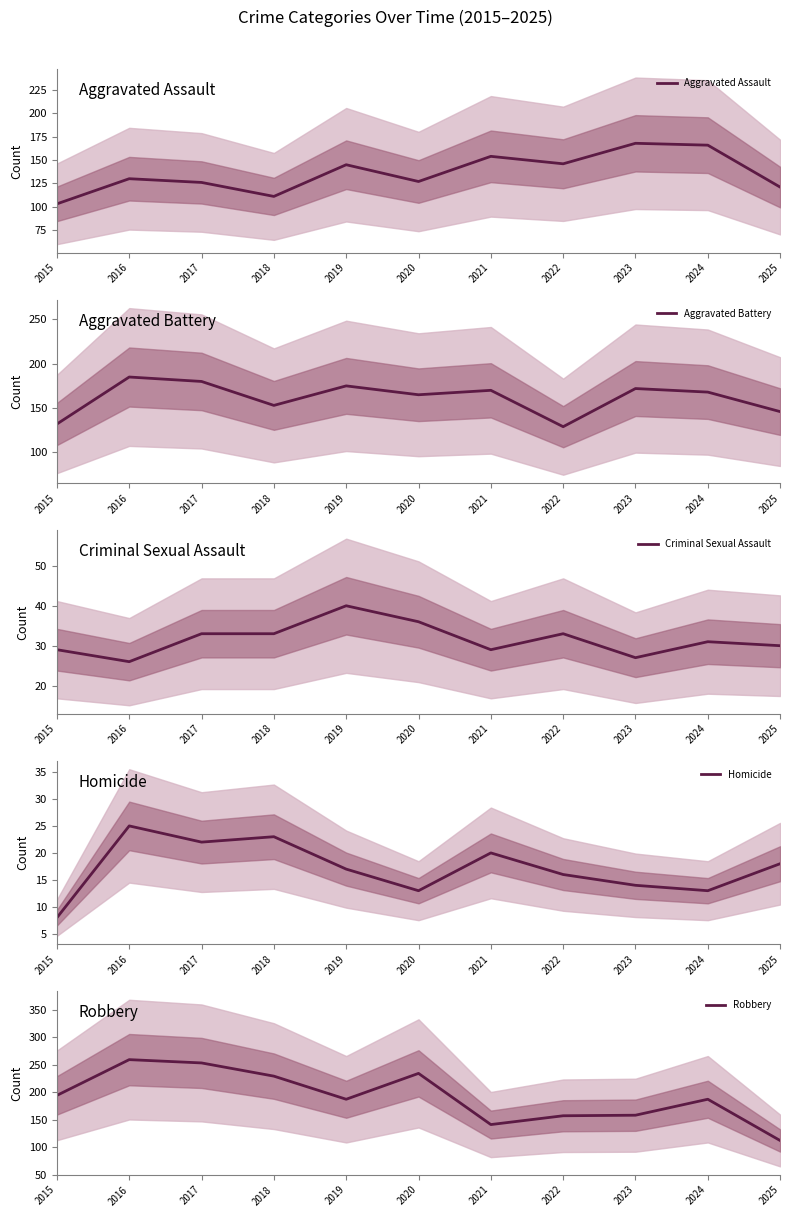

Reading right to left, what are all the values shown in this chart?

Aggravated Assault: 121	166	168	146	154	127	145	111	126	130	103
Aggravated Battery: 146	168	172	129	170	165	175	153	180	185	132
Criminal Sexual Assault: 30	31	27	33	29	36	40	33	33	26	29
Homicide: 18	13	14	16	20	13	17	23	22	25	8
Robbery: 112	187	158	157	141	234	187	229	253	259	194